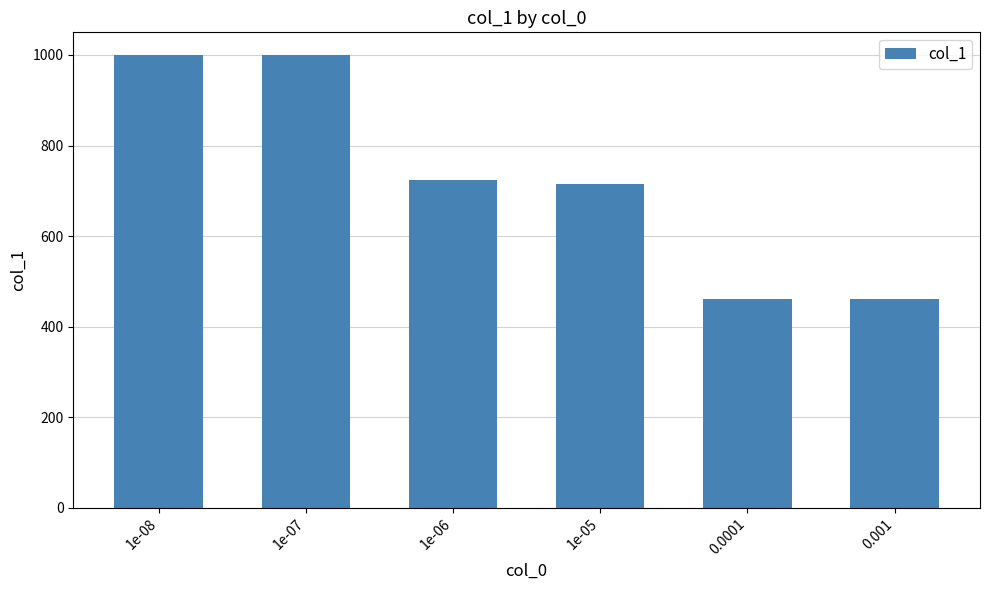

What is the ratio of the value at 1e-05 to the value at 1e-06?

1.0